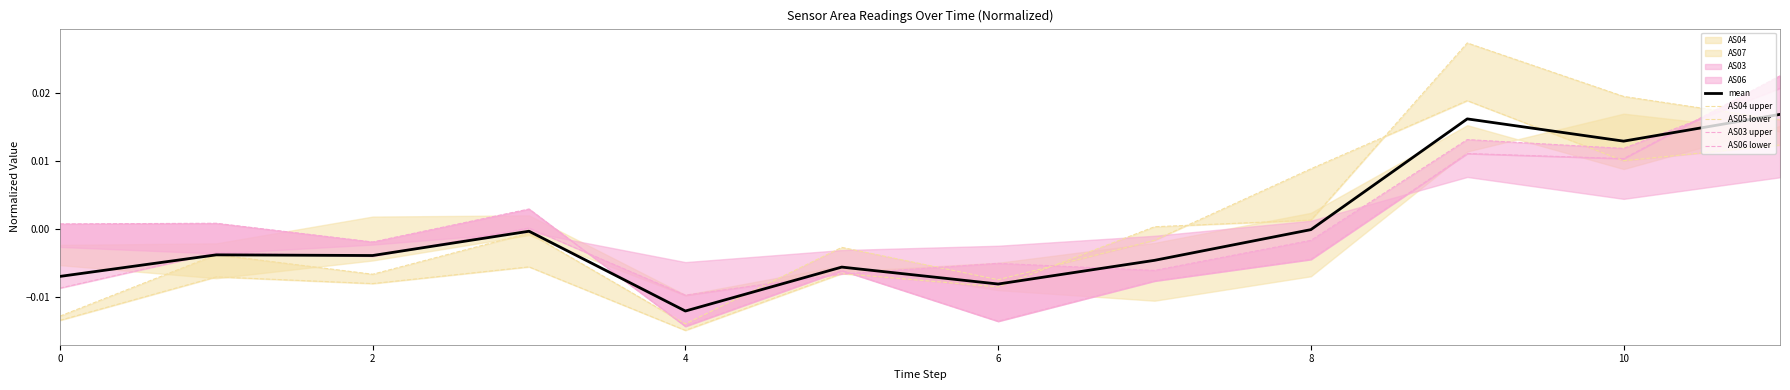

At which label does AS04 upper reach its peak?

9